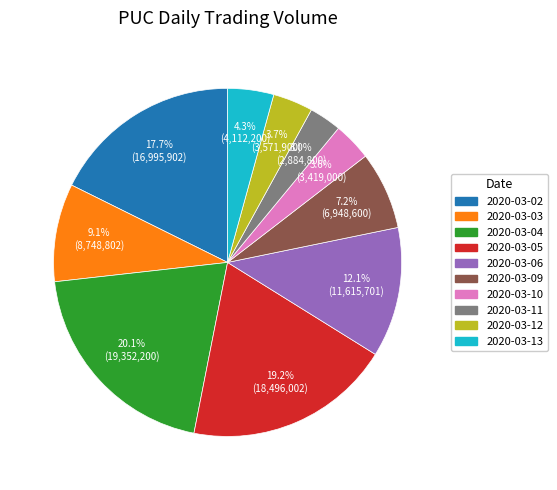

Between 2020-03-04 and 2020-03-05, which is larger?

2020-03-04